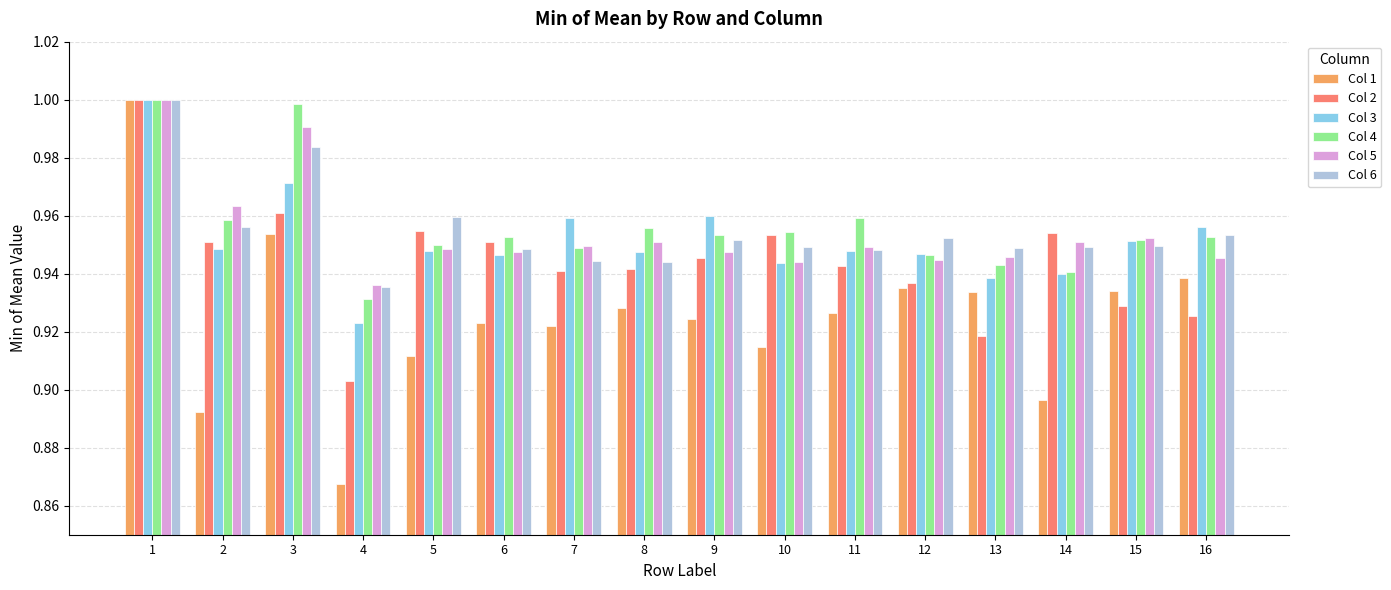

What is the sum of all Col 6 values?

15.3